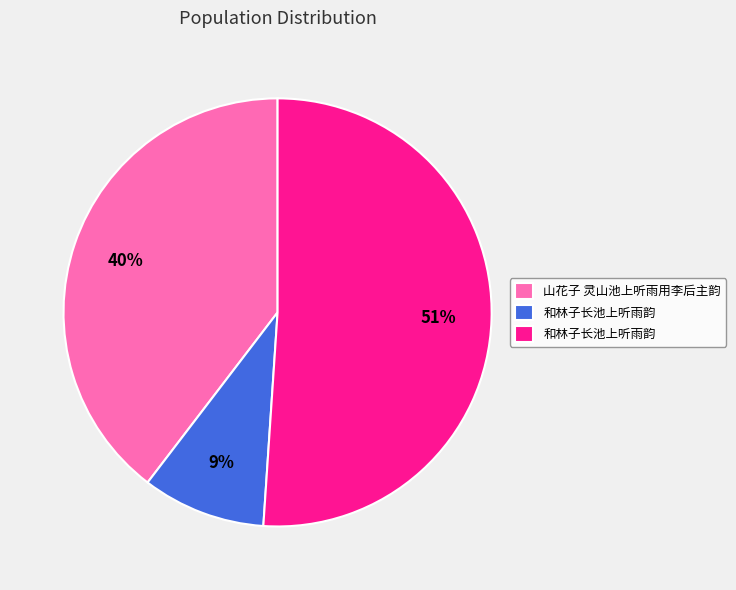

To the nearest percent, what is the difference between the largest and smallest slice percentages?

42%